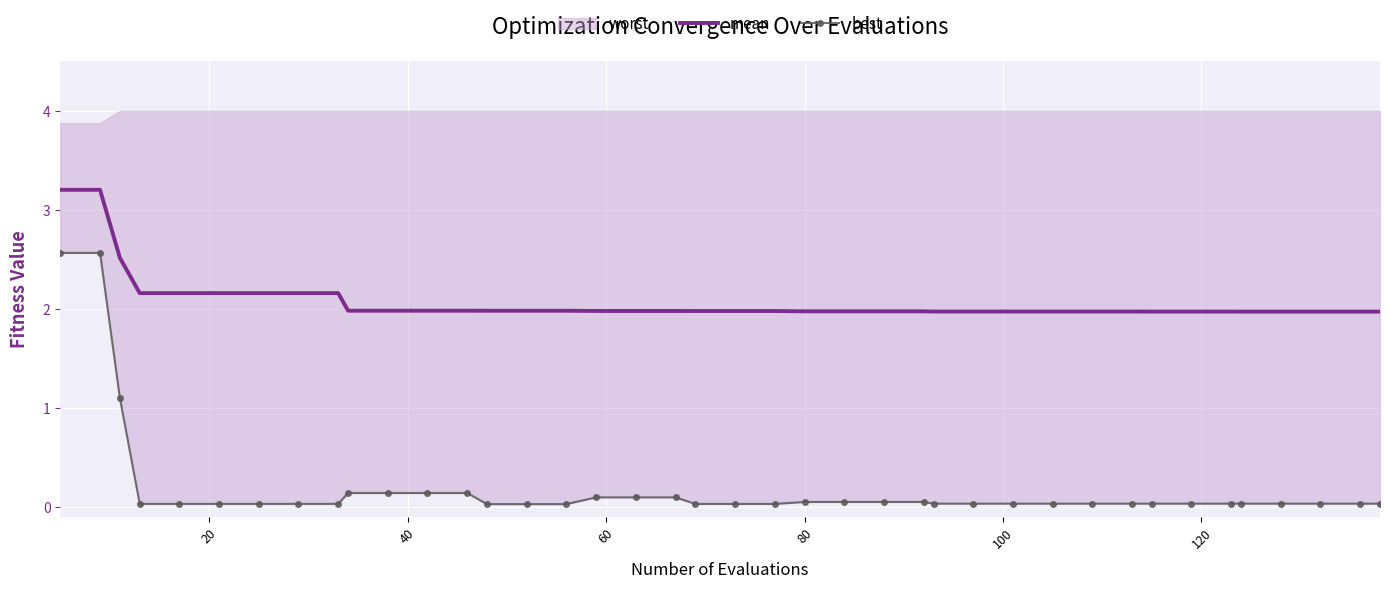

What is the lowest value of the mean series?

2.0